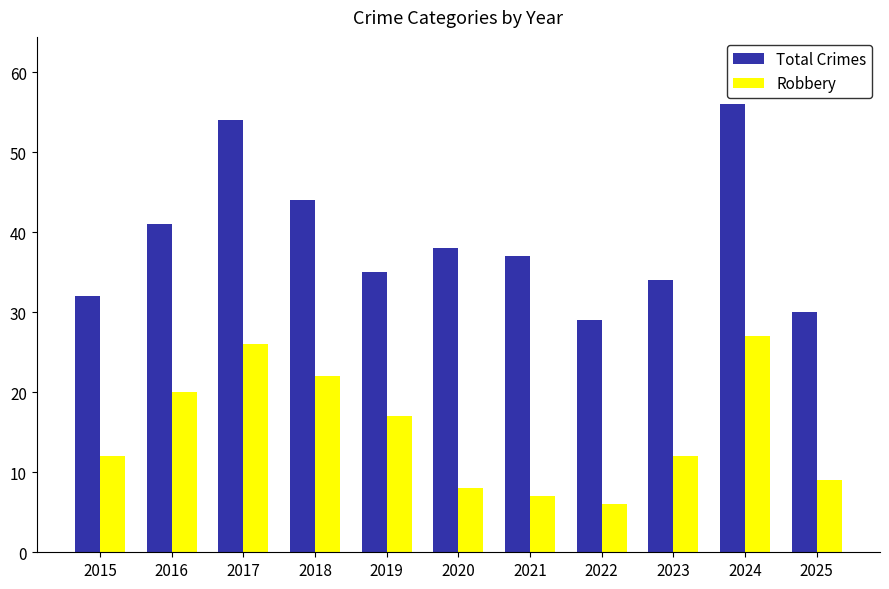

Which category has the highest value in the Total Crimes series?

2024